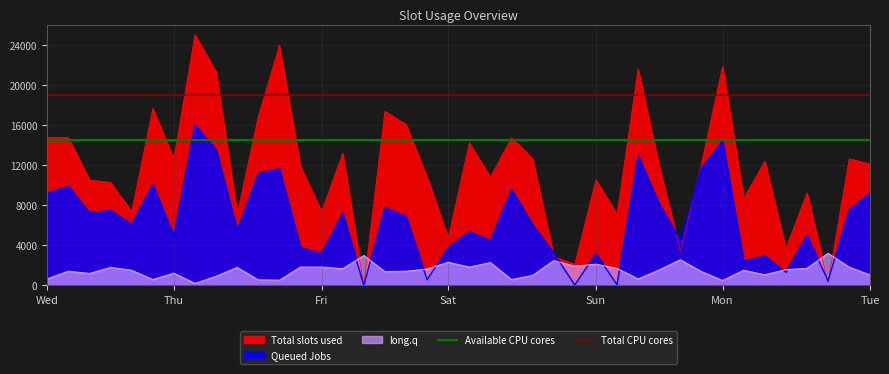

Read the Available CPU cores value at Thu.

14500